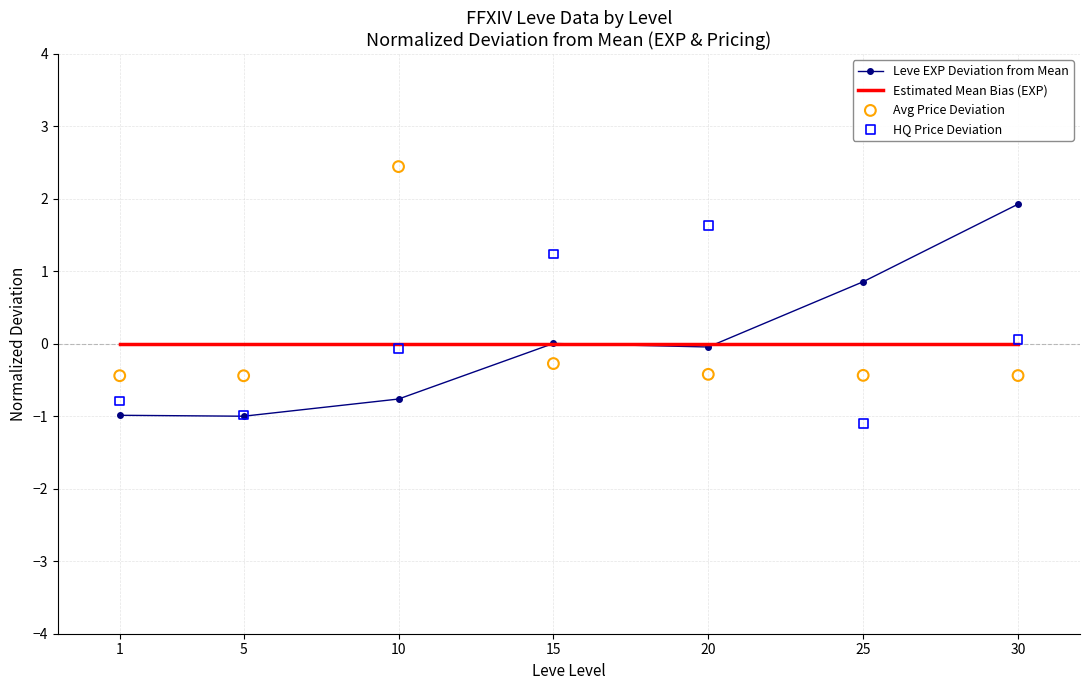

What are all the series names shown in the legend?

Leve EXP Deviation from Mean, Estimated Mean Bias (EXP), Avg Price Deviation, HQ Price Deviation